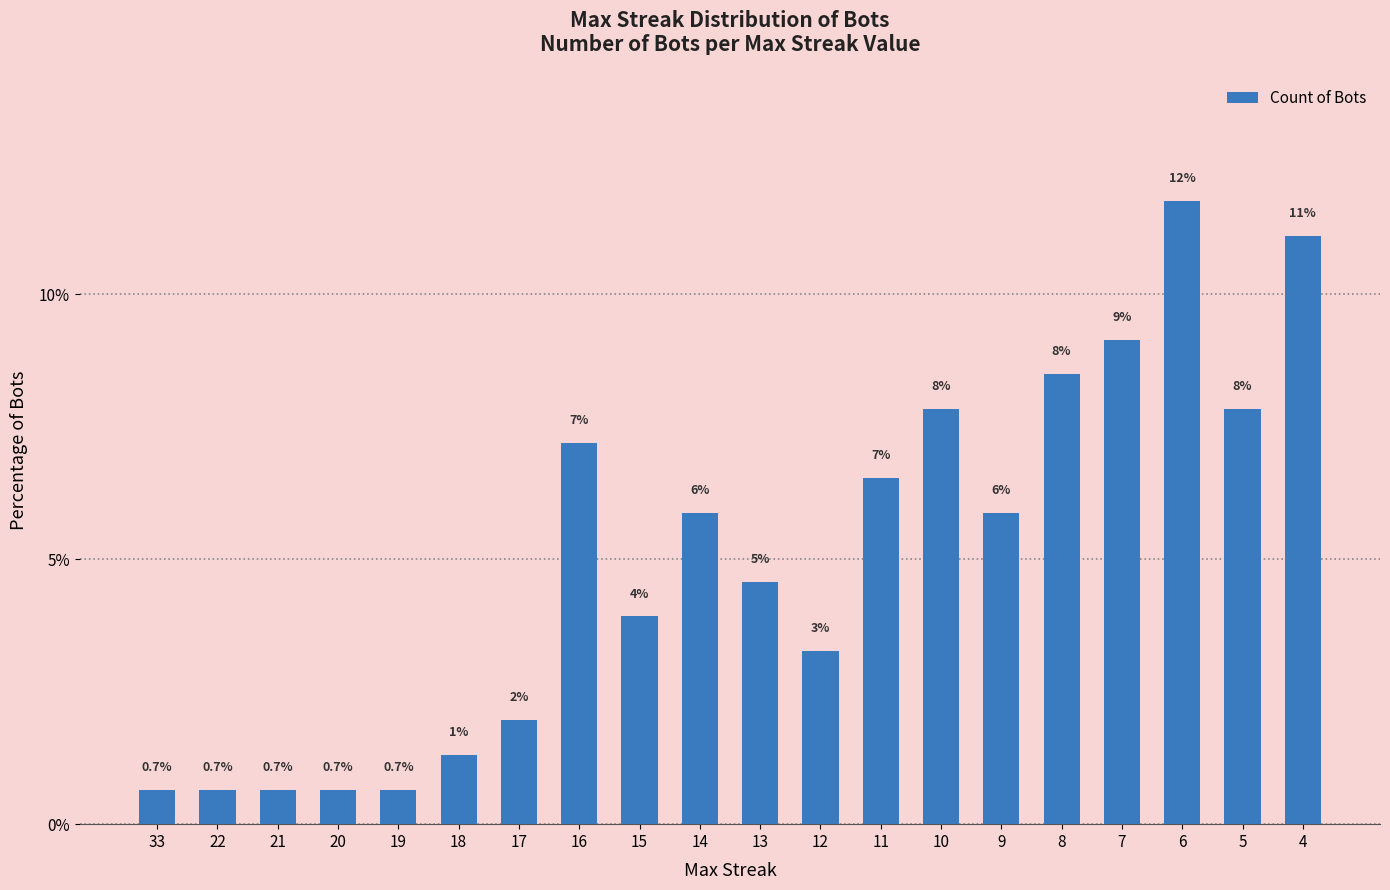

How many bars are there in total?

20